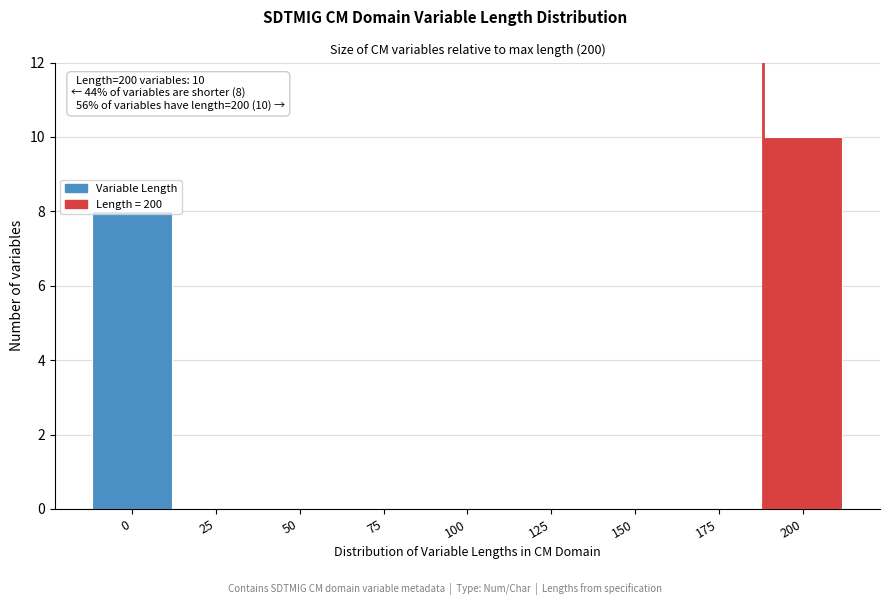

What is the maximum value shown in the chart?

10